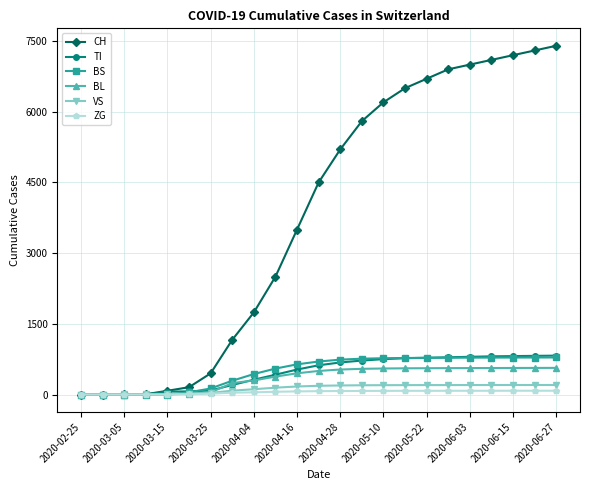

How many distinct data groups are displayed?

6